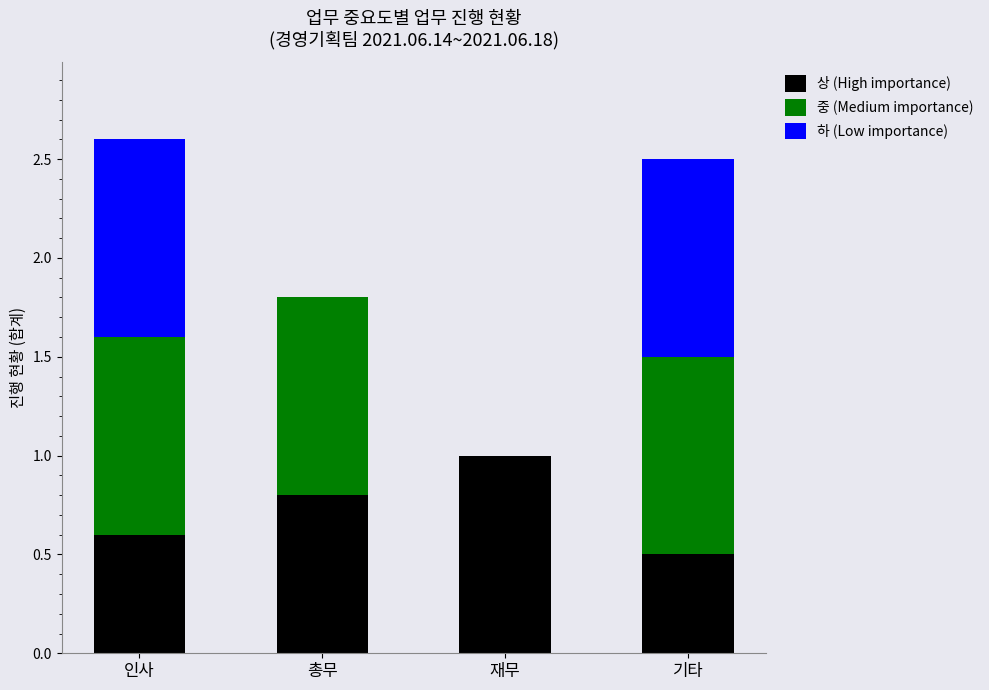

Which category has the highest value in the 상 (High importance) series?

재무